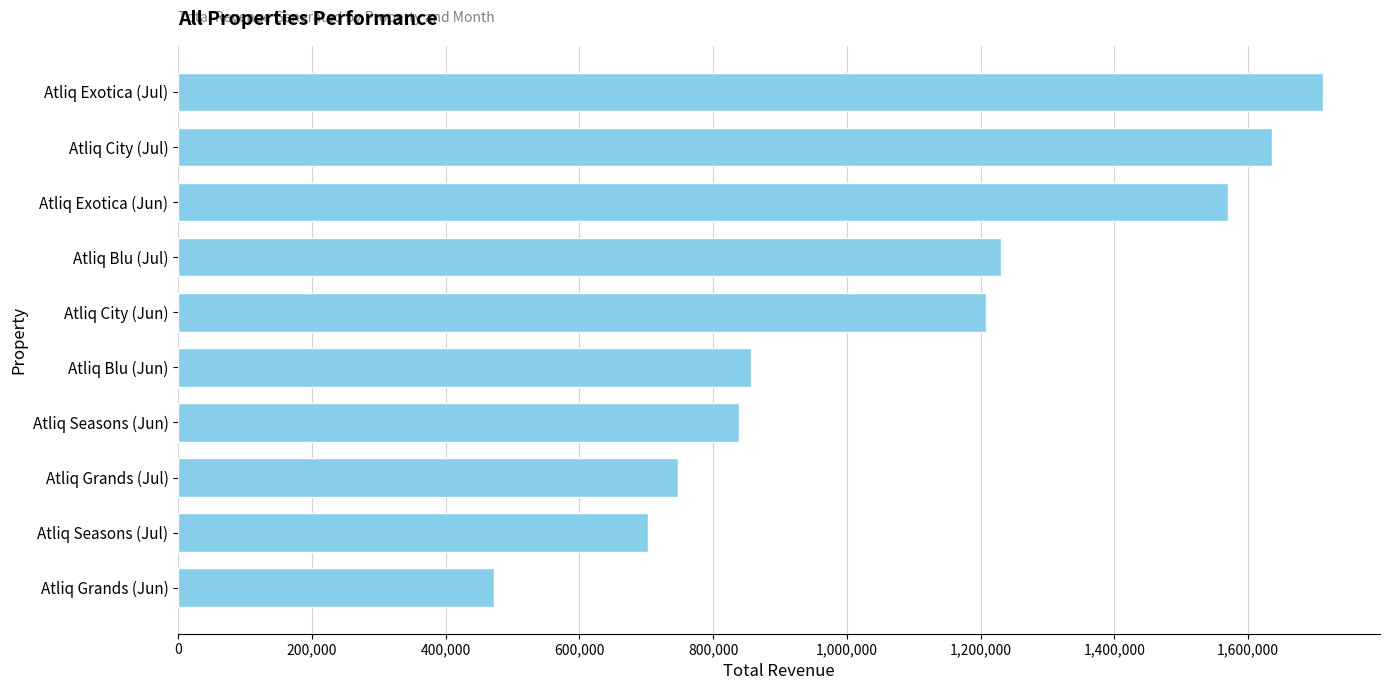

What is the maximum value shown in the chart?

1711425